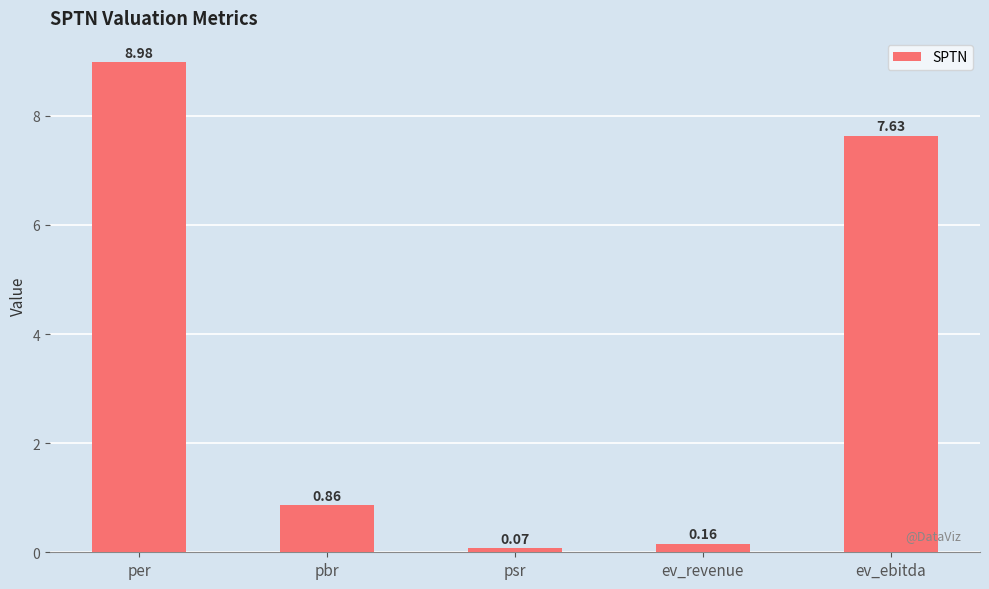

Which has a higher value, psr or ev_ebitda?

ev_ebitda